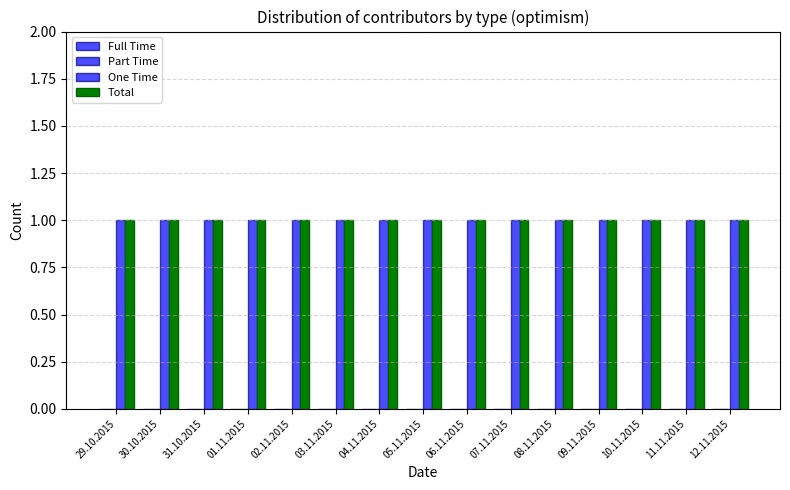

At which category is the sum across all series the highest?

29.10.2015